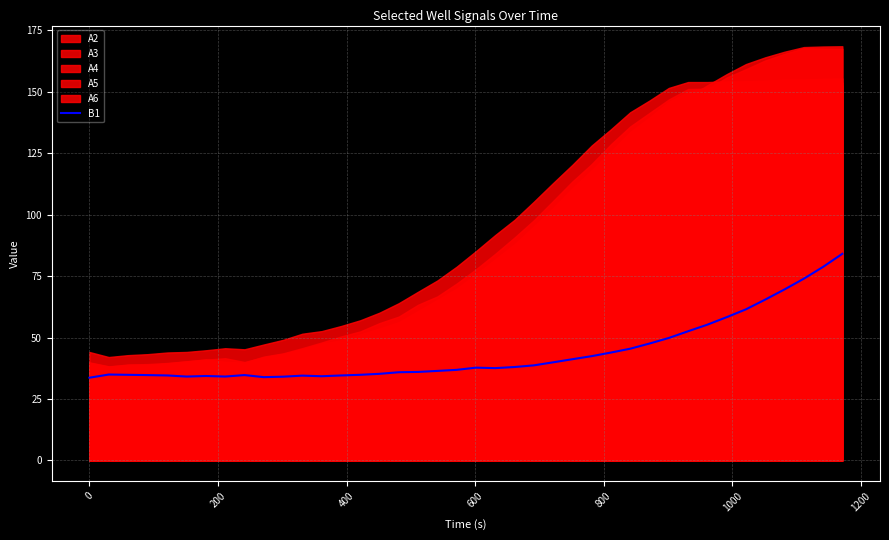

What is the lowest value of the B1 series?

33.7